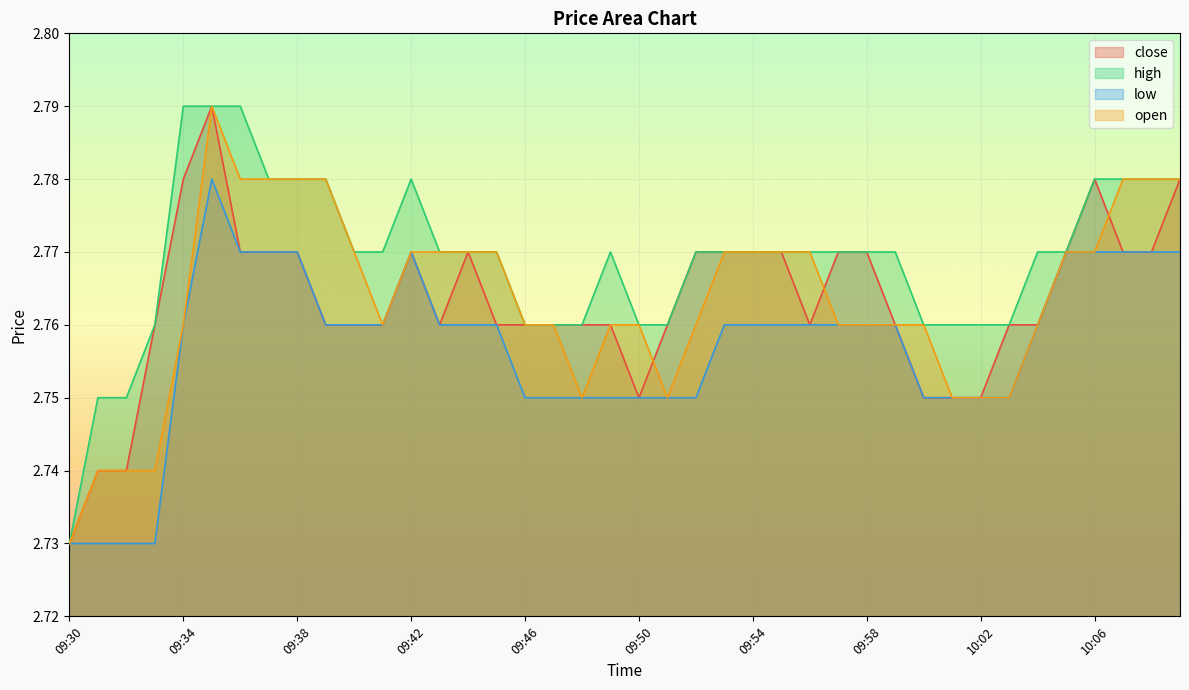

At how many categories does at least one series exceed 2?

40